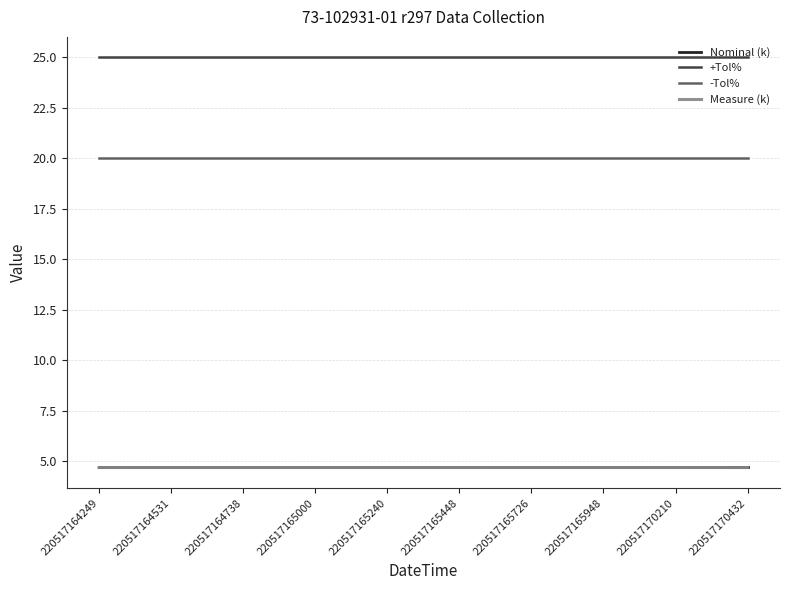

What is the average value of the Nominal (k) series?

4.7